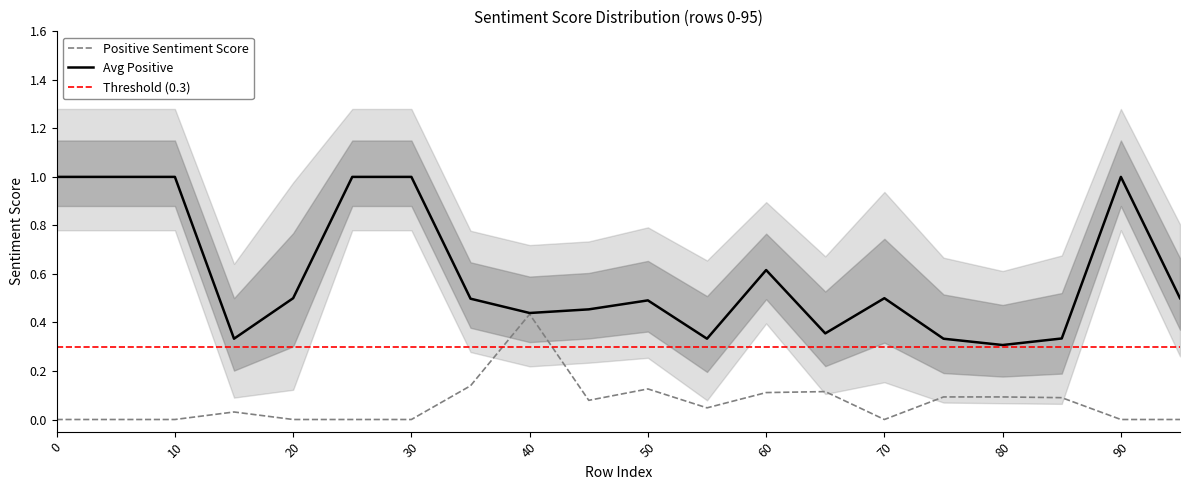

What is the sum of the Avg Positive values at 20 and 70?

1.0